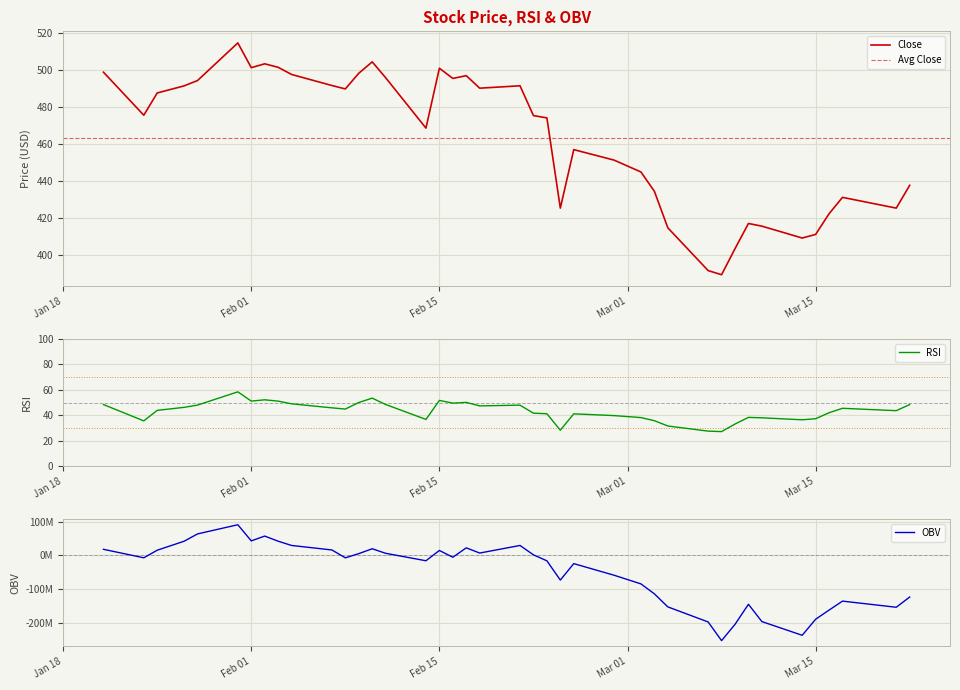

Is the value of OBV at 2022-02-10 greater than the value of Close at 2022-02-21?

Yes